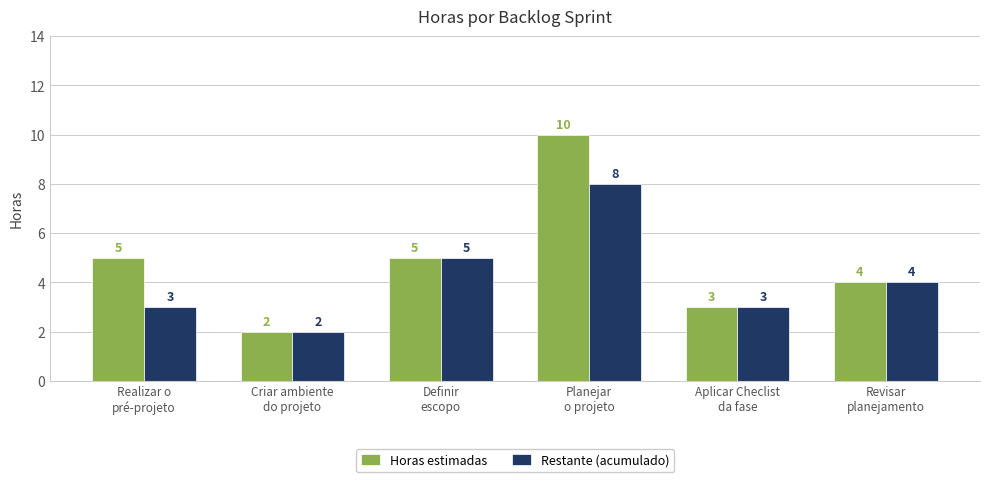

At how many categories does at least one series exceed 9?

1